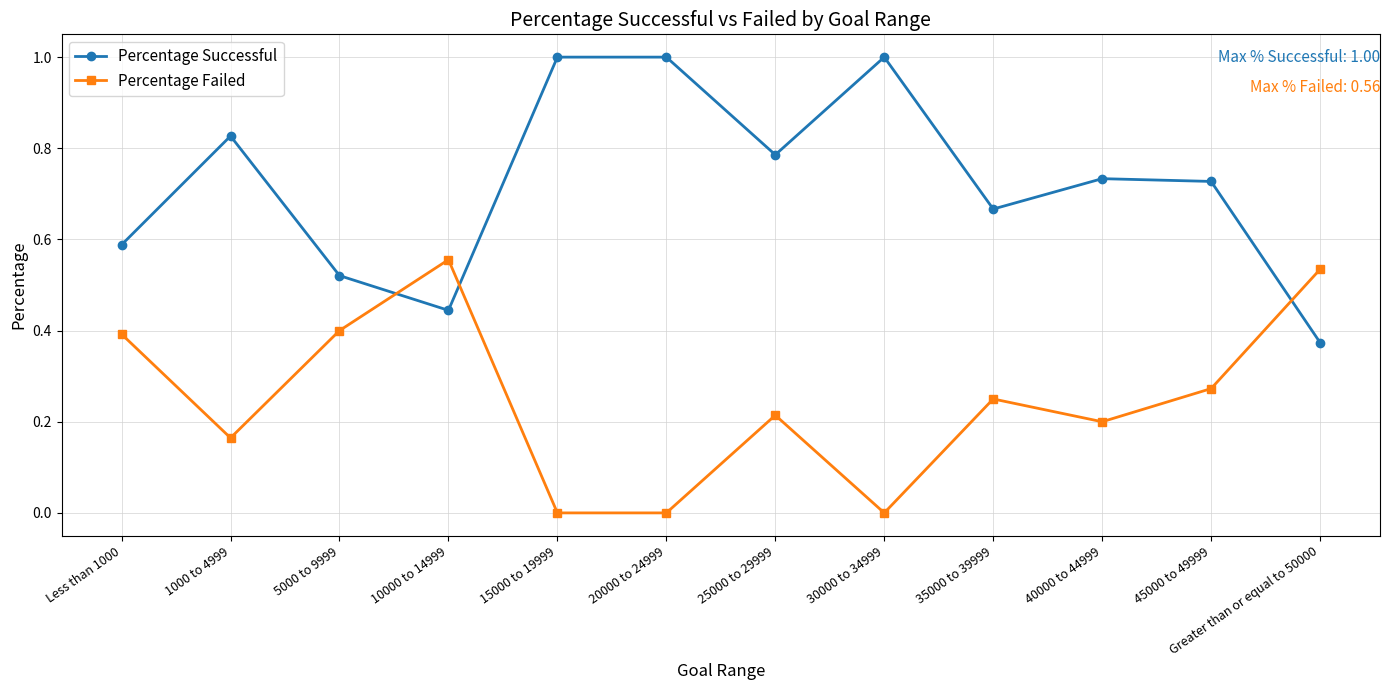

What is the sum of the Percentage Successful values at 15000 to 19999 and 30000 to 34999?

2.0